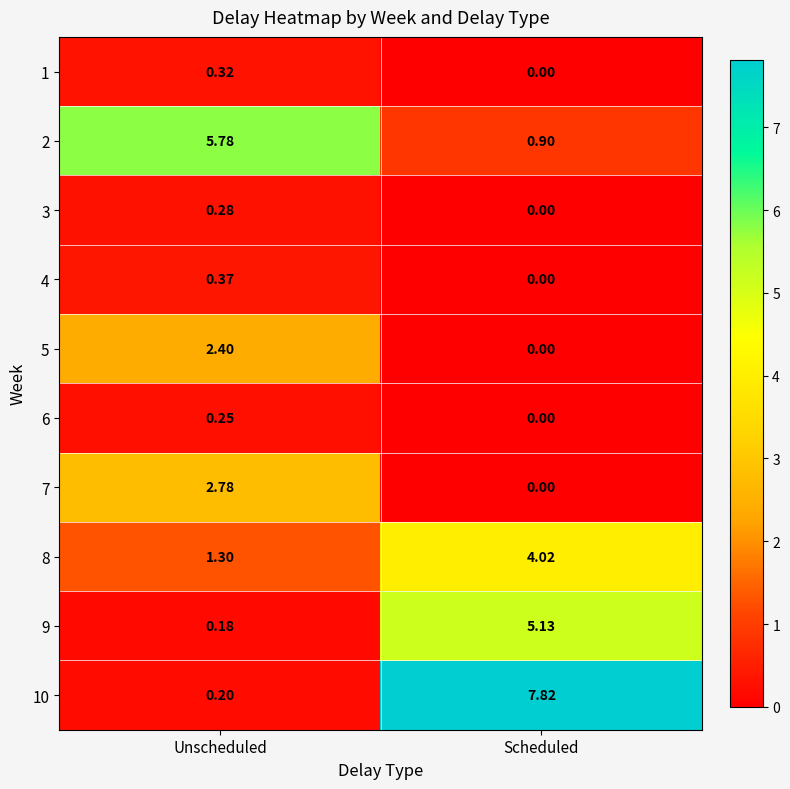

Is the value of 5 at Scheduled greater than the value of 10 at Scheduled?

No